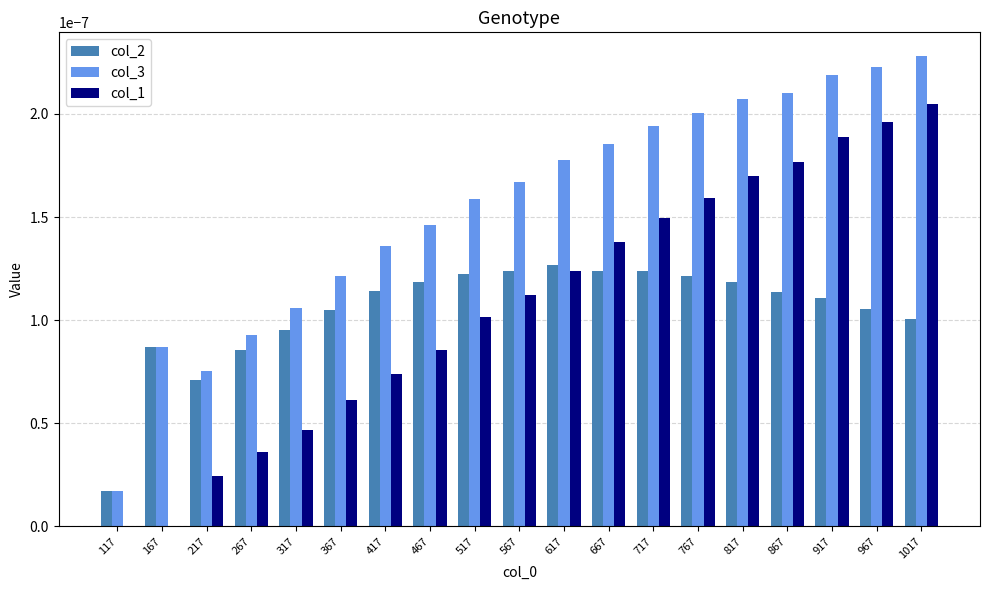

The col_3 series shows 0.0 at 867. True or false?

True